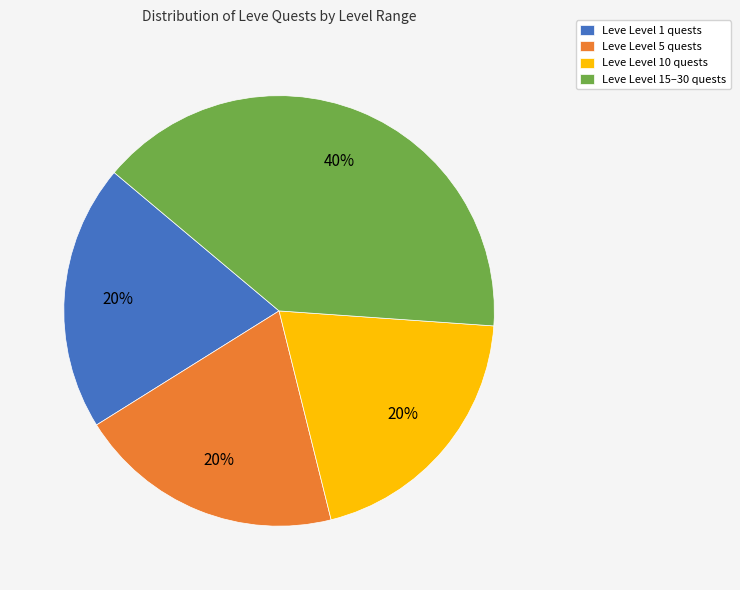

True or false: Leve Level 10 quests accounts for 20% of the total.

True